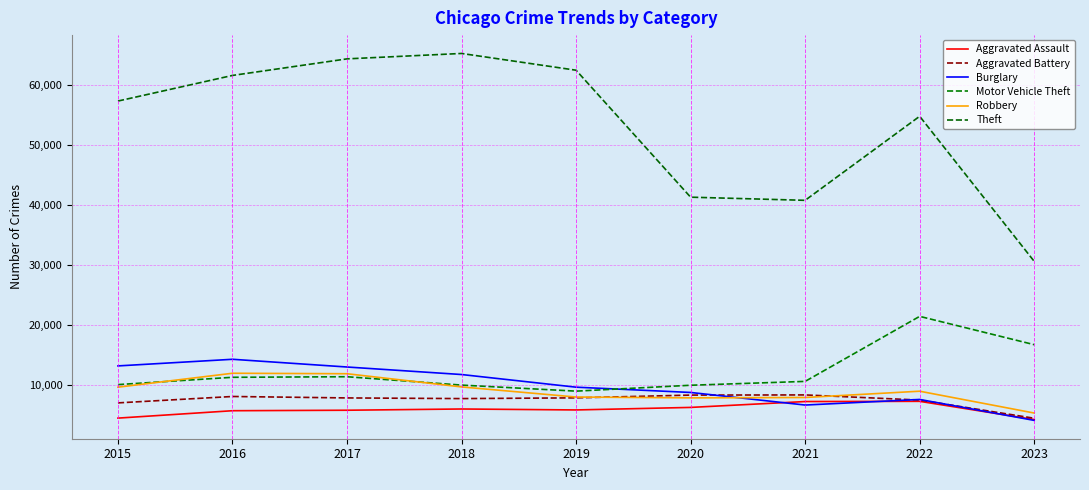

What is the value of the Burglary point at the 6th from the left?

8757